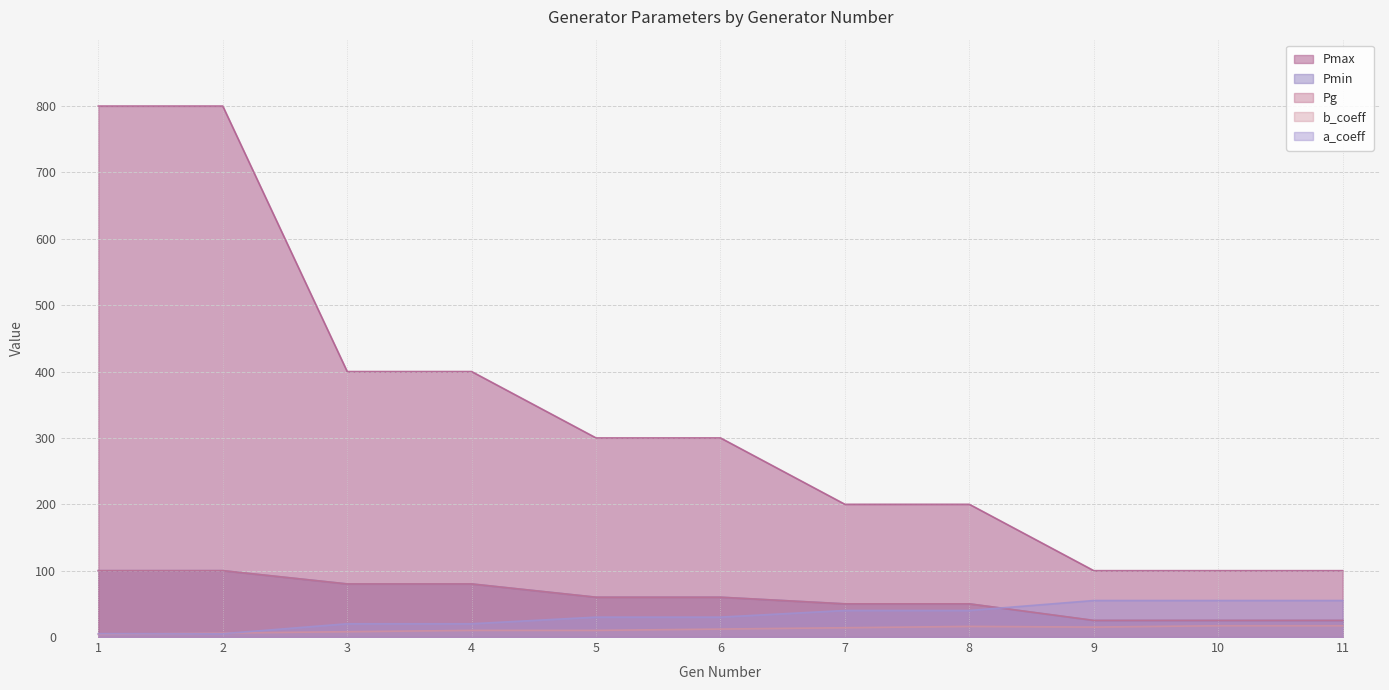

List the series in order of their peak value, lowest first.

b_coeff, a_coeff, Pmin, Pg, Pmax